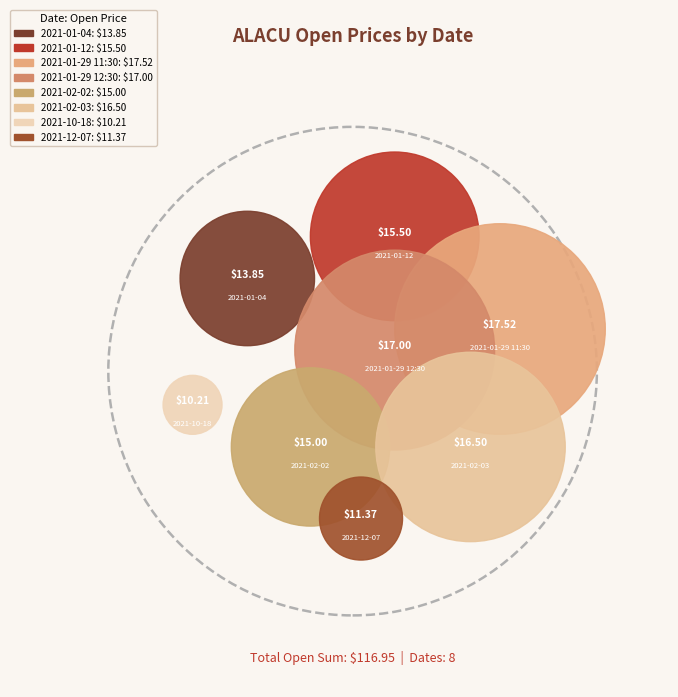

What percentage is the 2021-01-12 slice, to the nearest percent?

13%